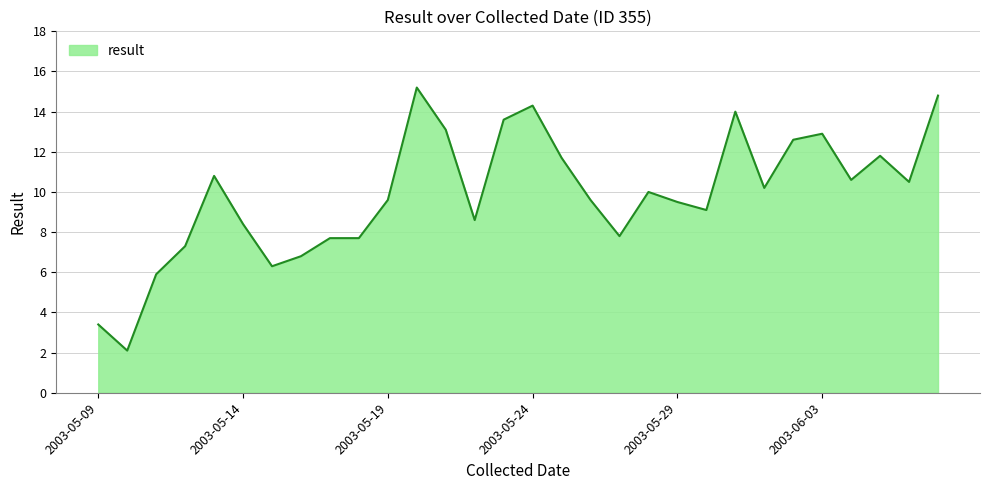

What is the smallest value displayed?

2.1